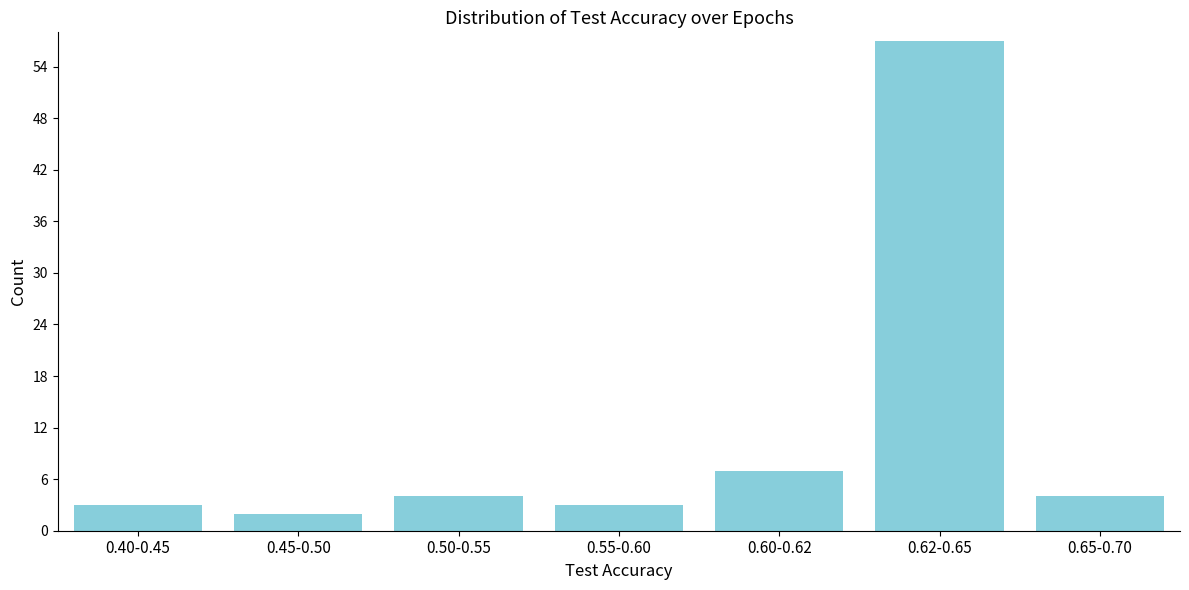

Reading right to left, transcribe all the data shown in this chart.

0.65-0.70=4	0.62-0.65=57	0.60-0.62=7	0.55-0.60=3	0.50-0.55=4	0.45-0.50=2	0.40-0.45=3